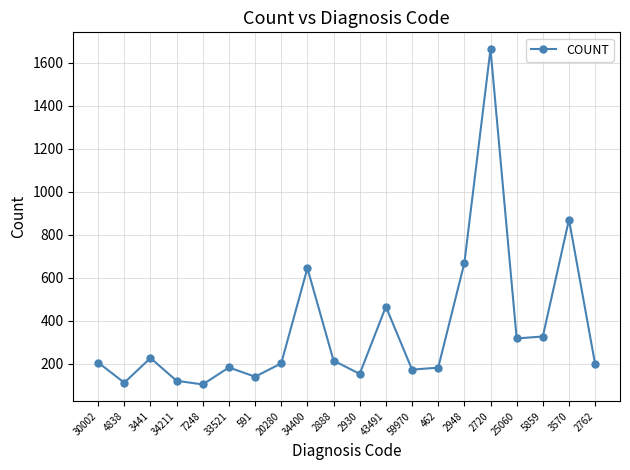

True or false: there are more than 1 points higher than both neighbors.

True